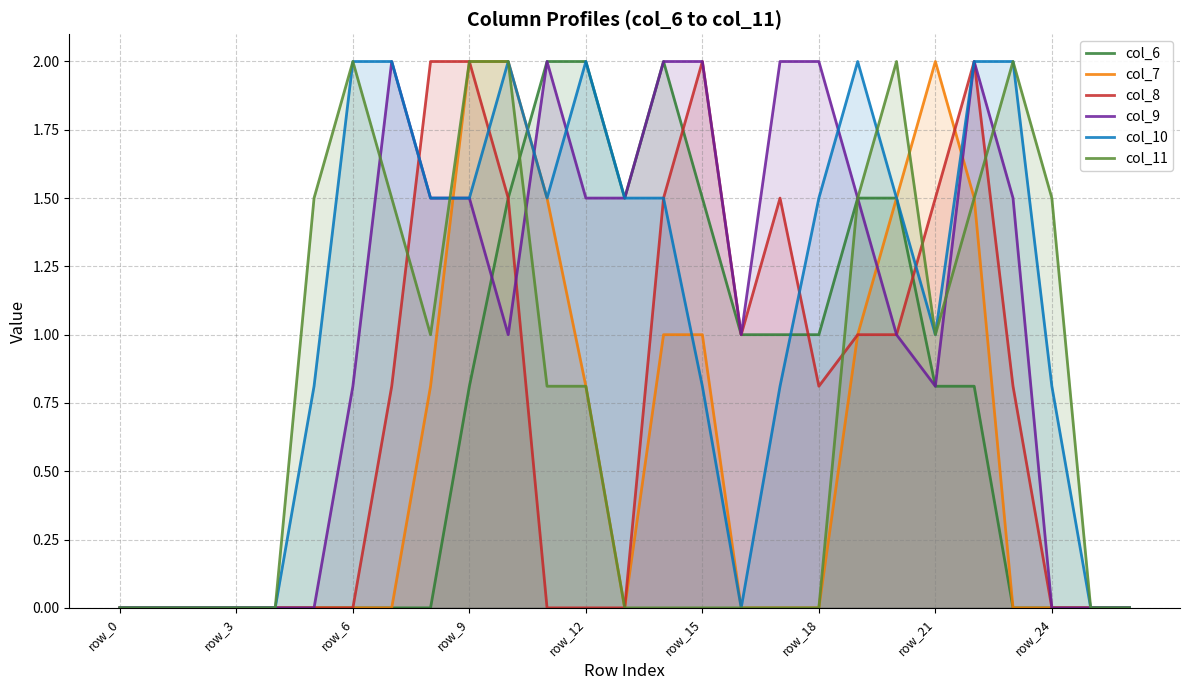

True or false: col_10 has more than 0 interior local peaks.

True